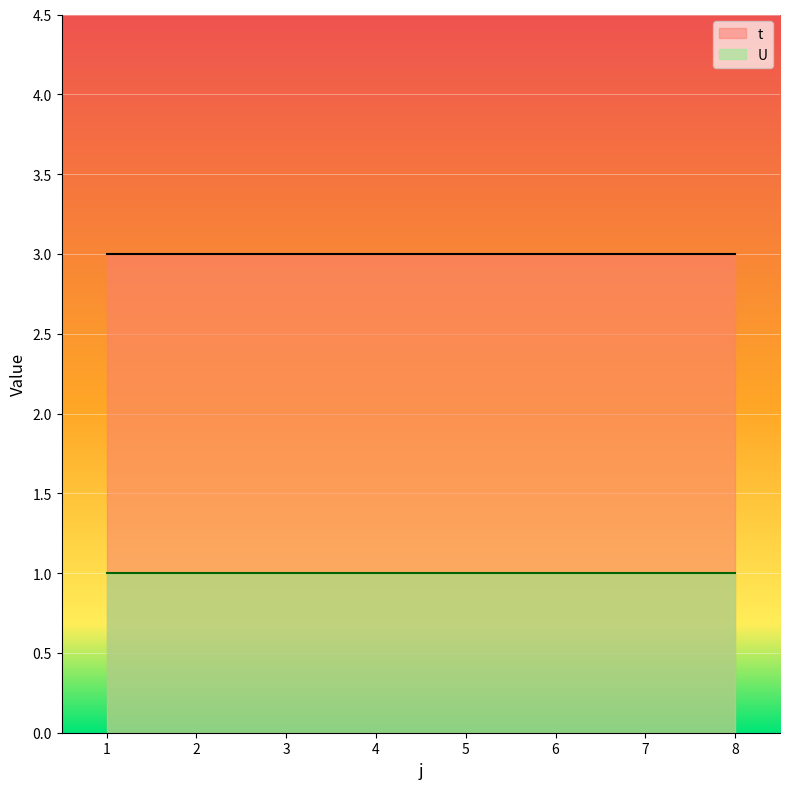

Rank the categories by t value from lowest to highest.

1, 2, 3, 4, 5, 6, 7, 8